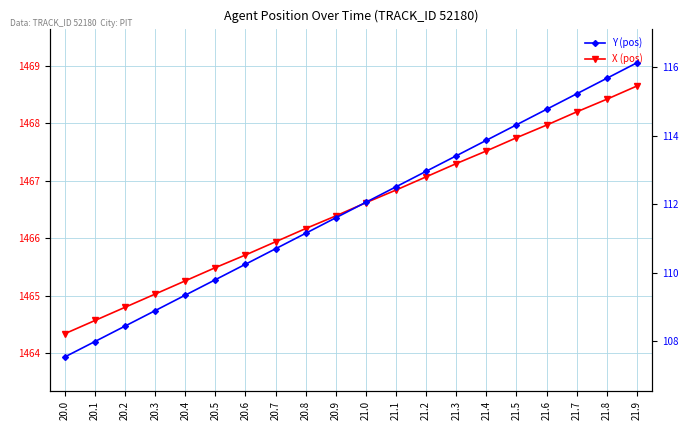

What are all the series names shown in the legend?

X, Y